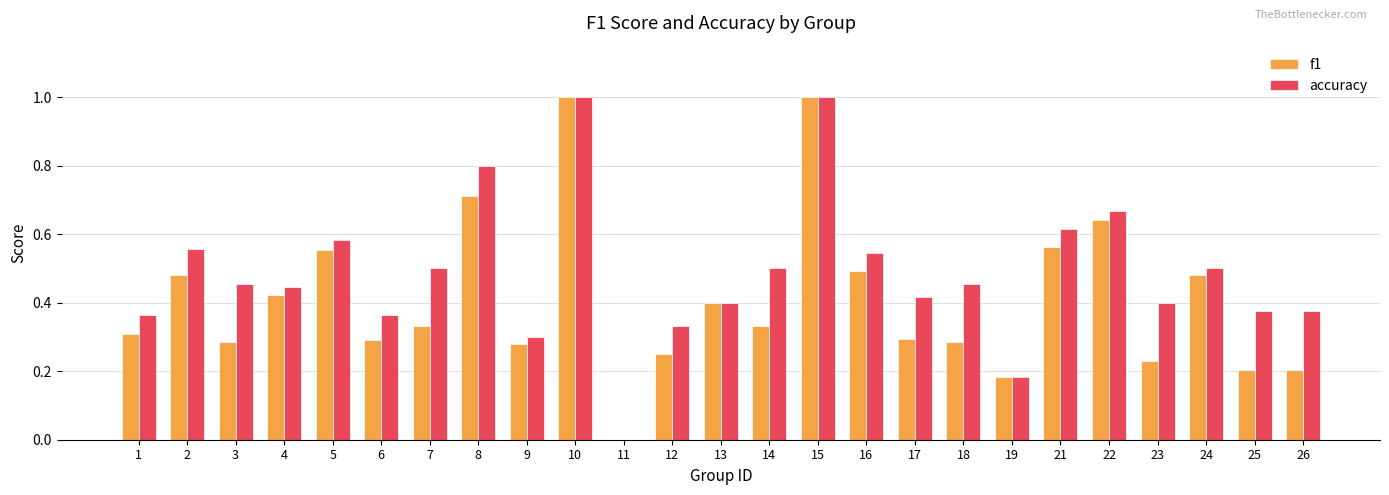

What are all the series names shown in the legend?

f1, accuracy